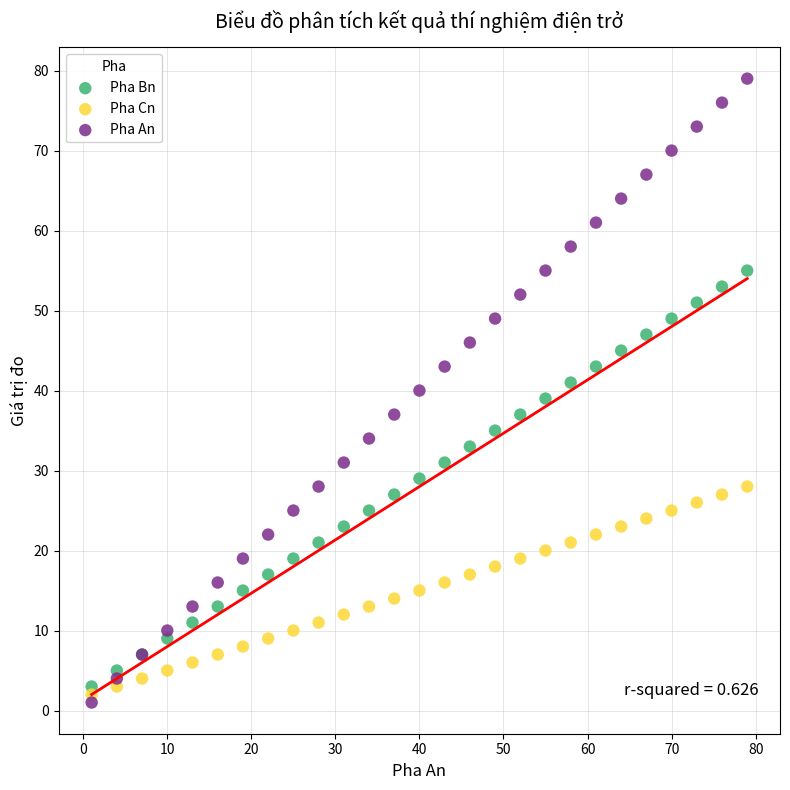

Which series reaches the minimum Y coordinate?

Pha An